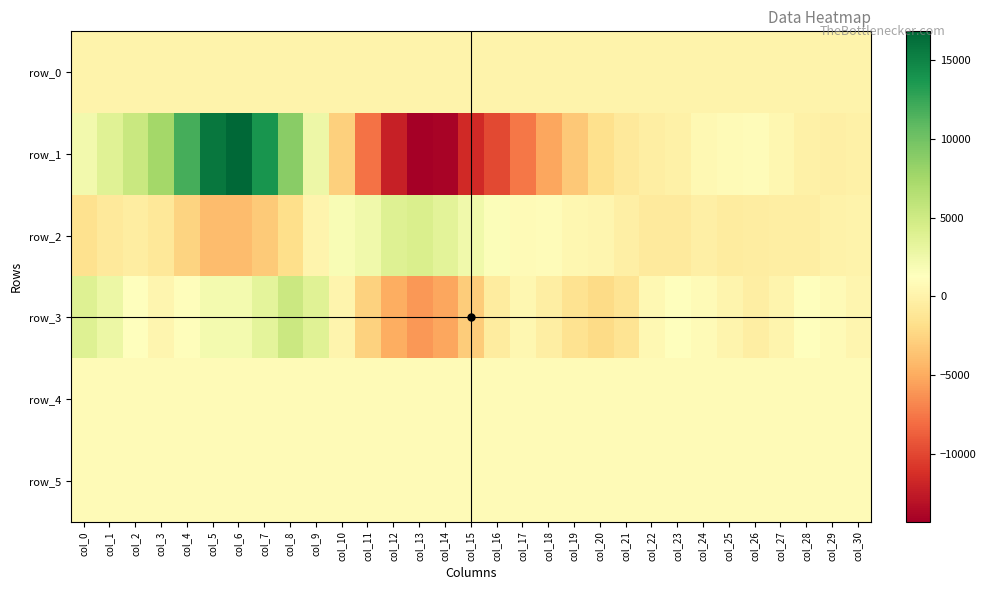

What is the spread (max minus min) of values at col_10?

4626.0